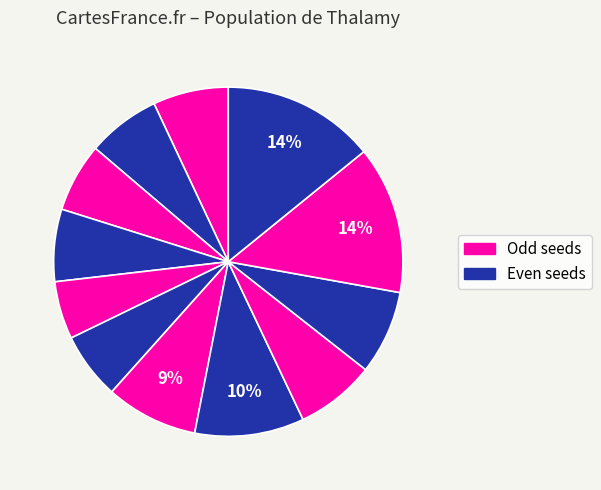

Count the number of slices in the pie.

12